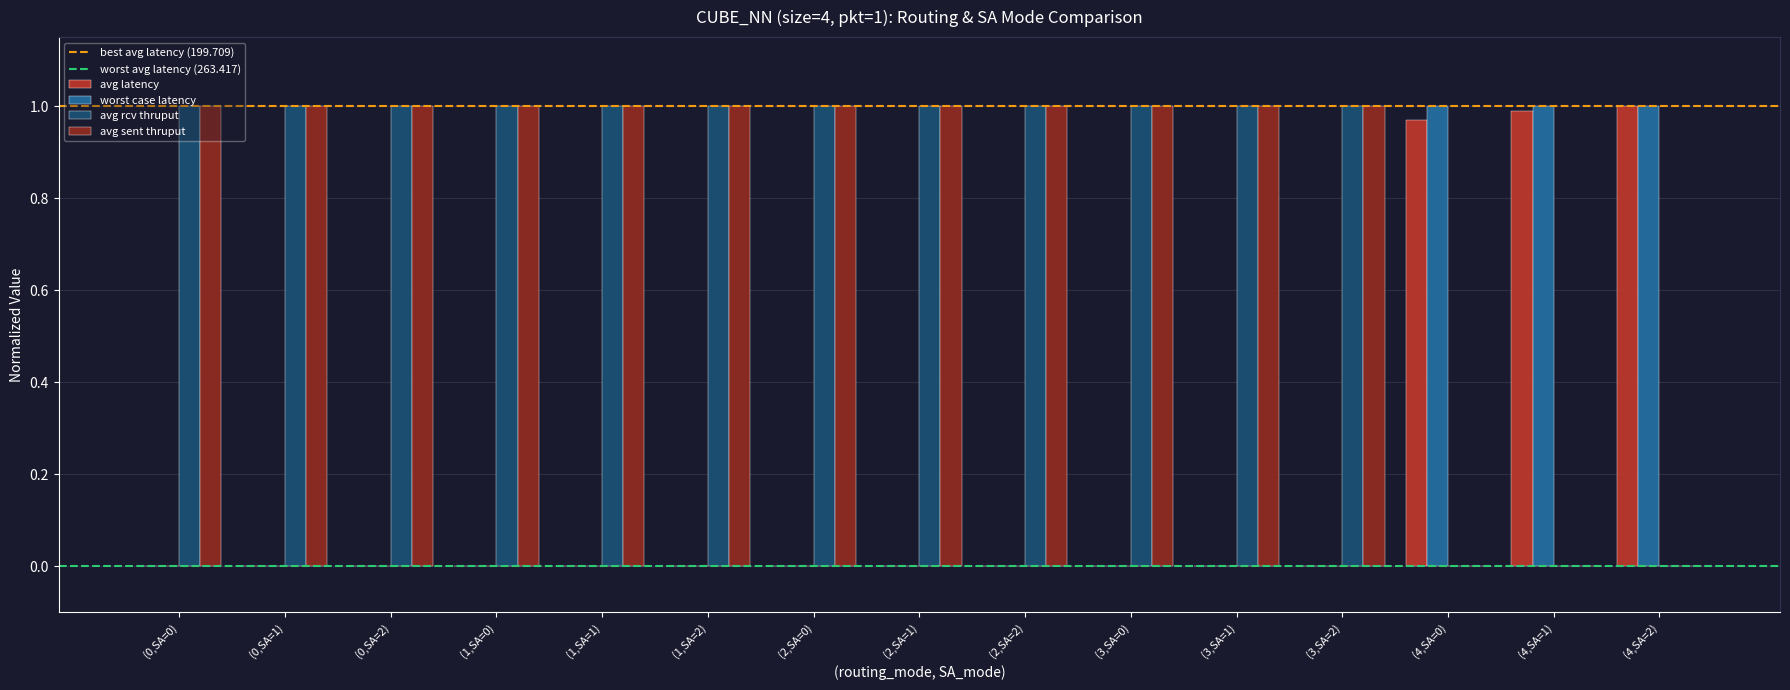

Is it true that worst case latency equals 0.0 at (3,SA=2)?

True